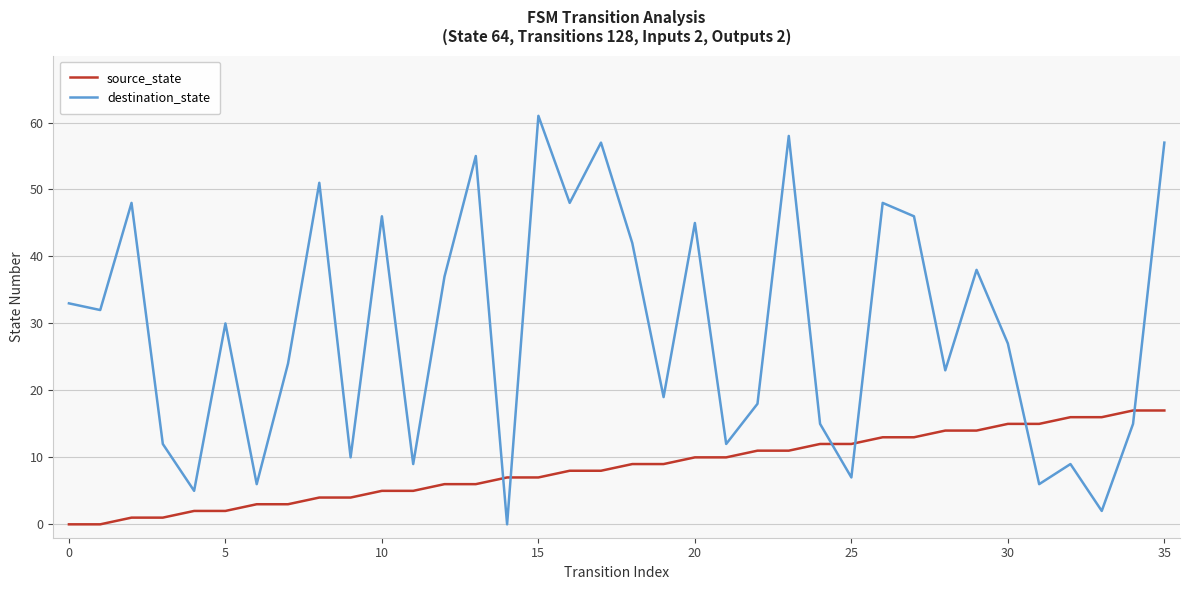

Which series has the widest spread of values?

destination_state